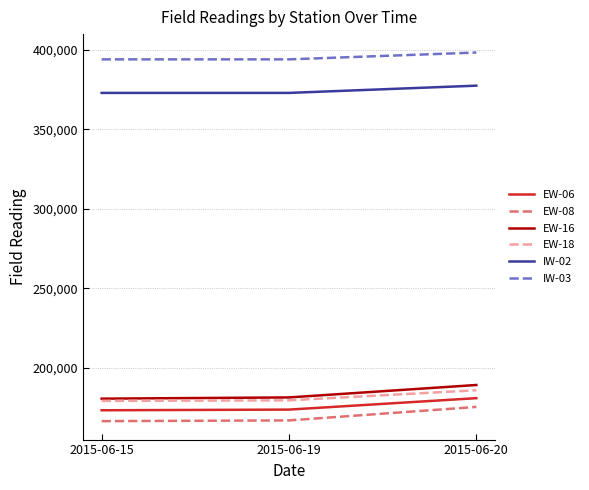

Count the number of categories in the chart.

3